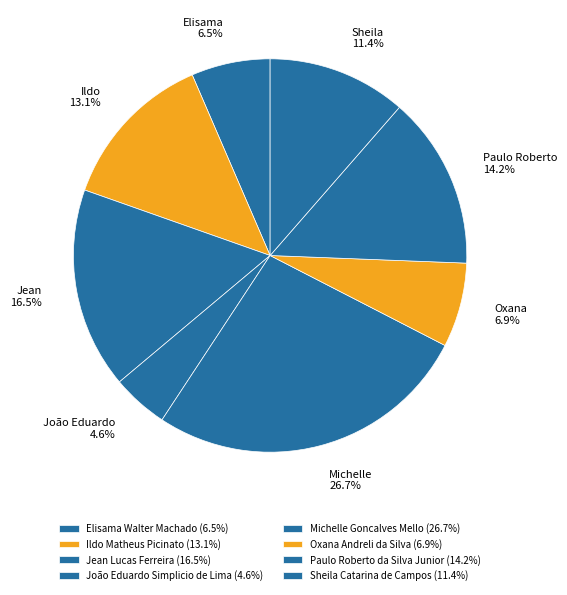

To the nearest percent, what is the combined percentage of Paulo Roberto da Silva Junior and Michelle Goncalves Mello?

41%